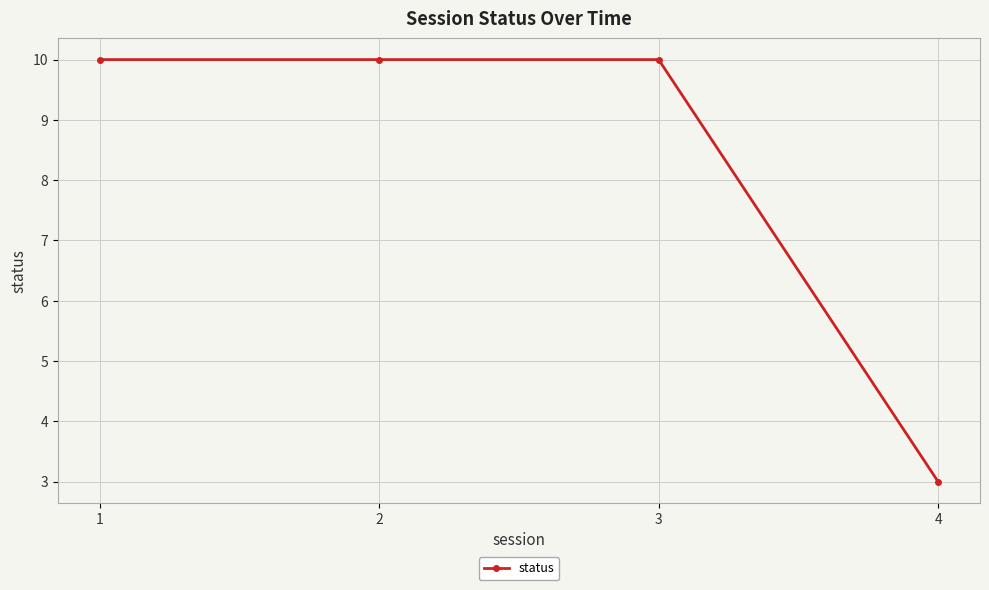

What is the ratio of the value at 1 to the value at 4?

3.3